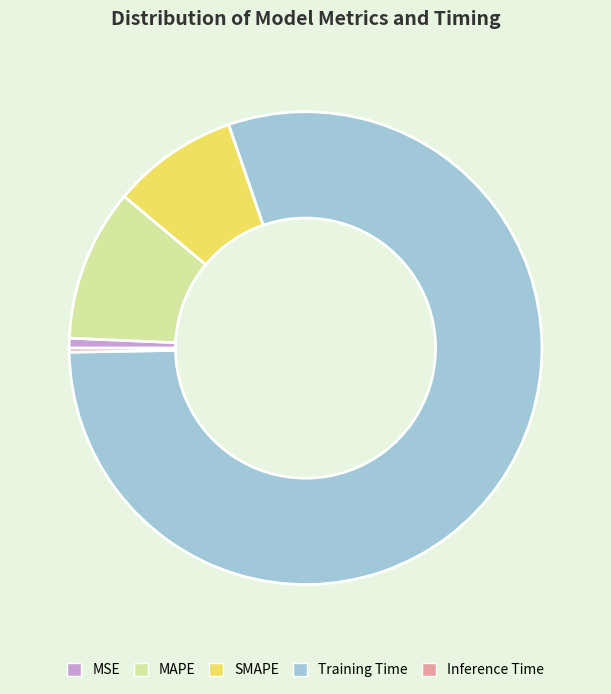

Does any single category account for the majority?

Yes